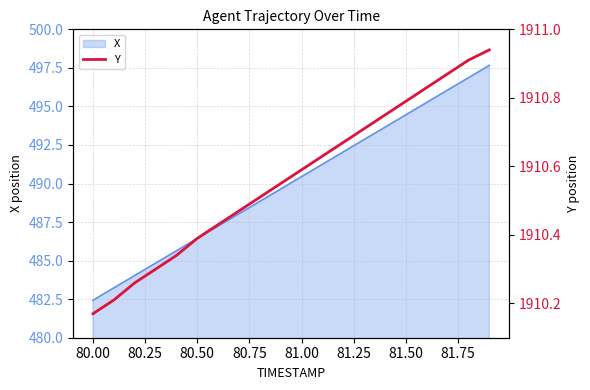

How many lines are shown in the chart?

1